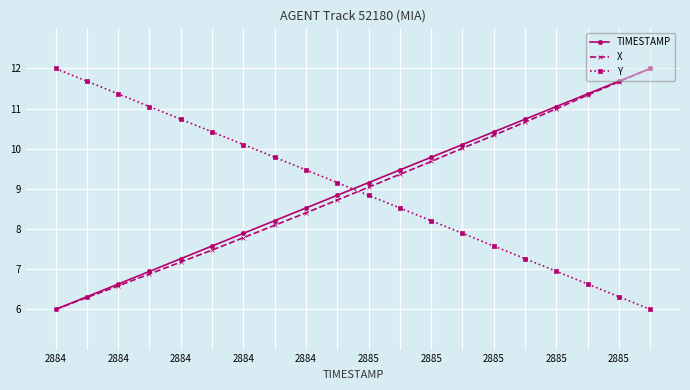

After their last crossing, which series has the higher values: TIMESTAMP or Y?

TIMESTAMP